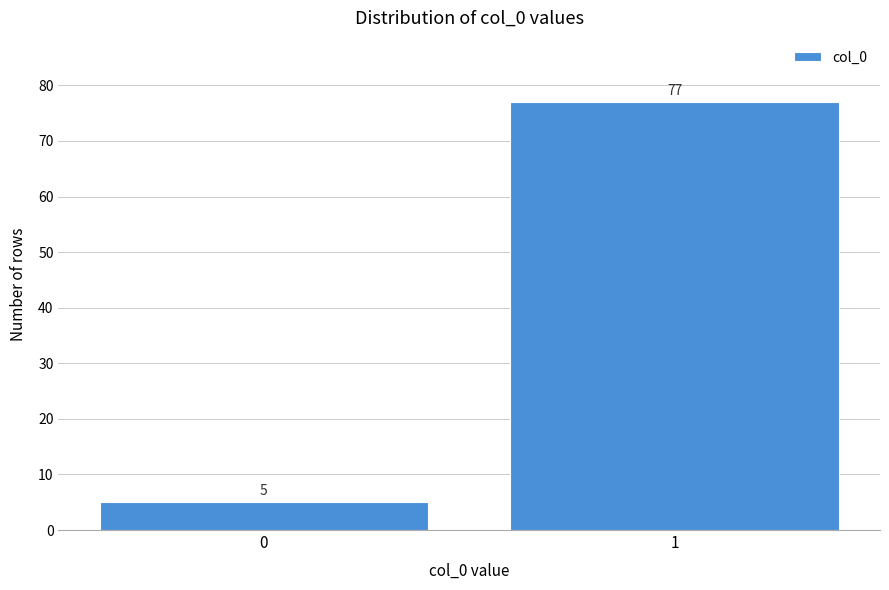

Reading left to right, what are all the values shown in this chart?

5	77